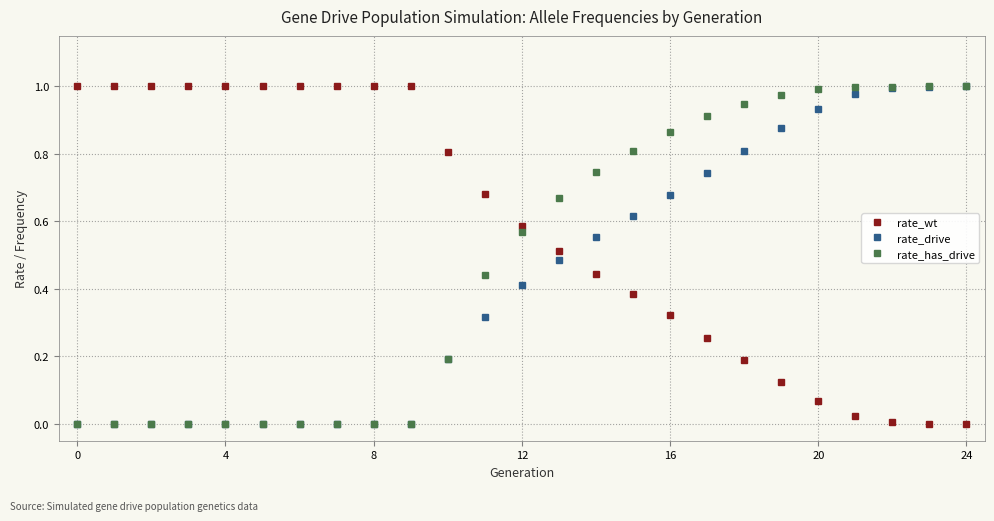

Rank the series by their average value, from highest to lowest.

rate_wt, rate_has_drive, rate_drive